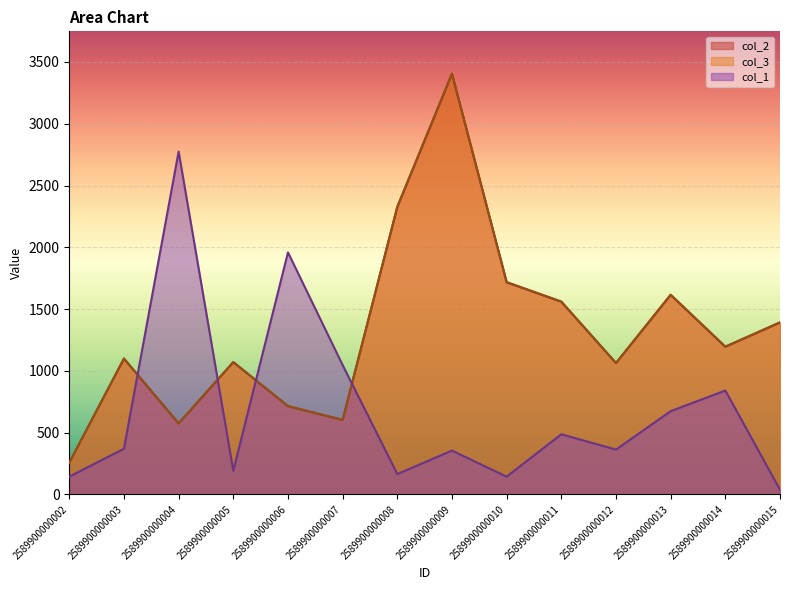

What are all the series names shown in the legend?

col_2, col_3, col_1